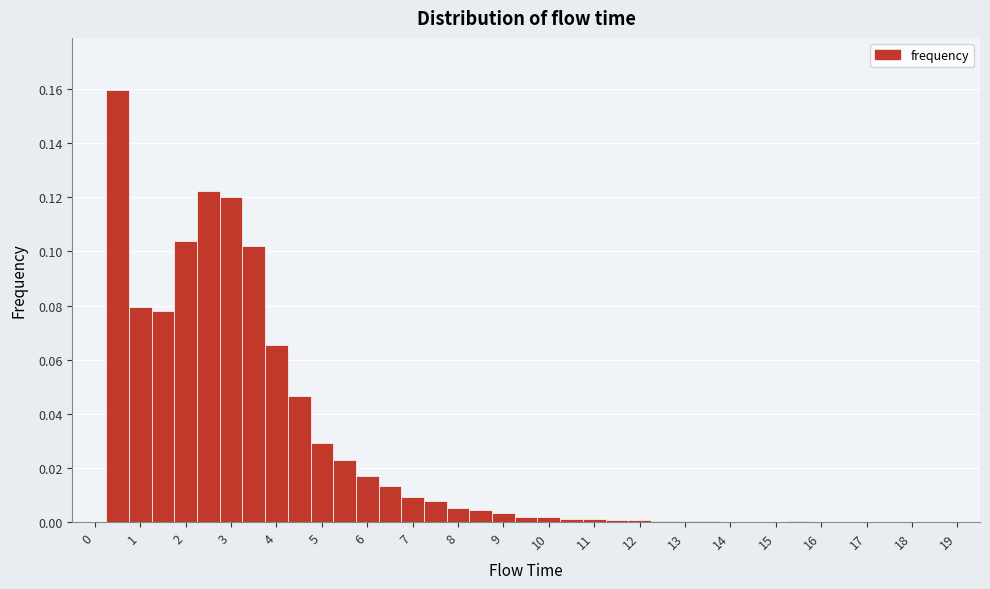

Which range on the x-axis has the tallest bar?

0.25 to 0.75